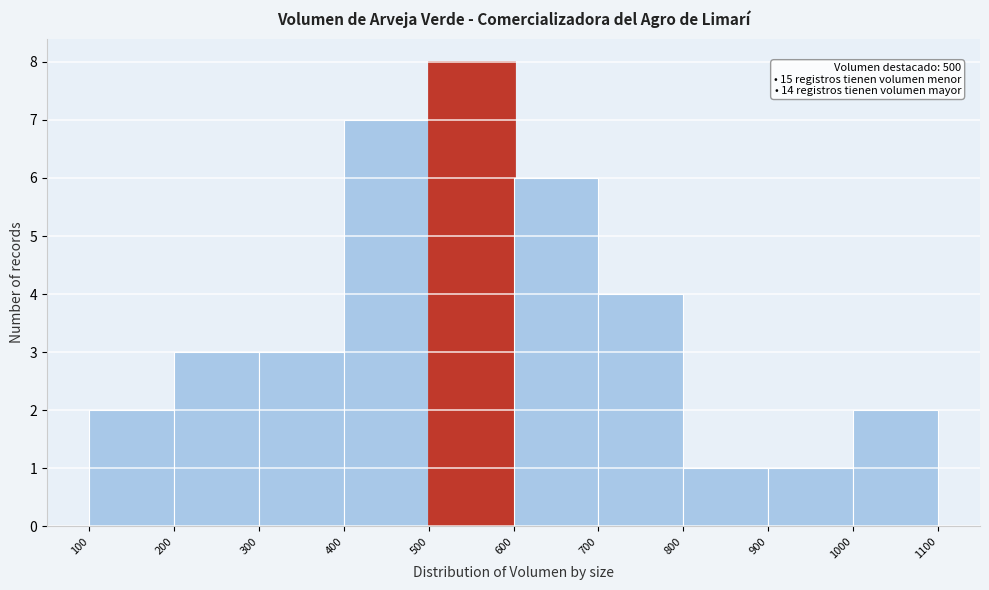

Over which range of the x-axis is the bar tallest?

500 to 600